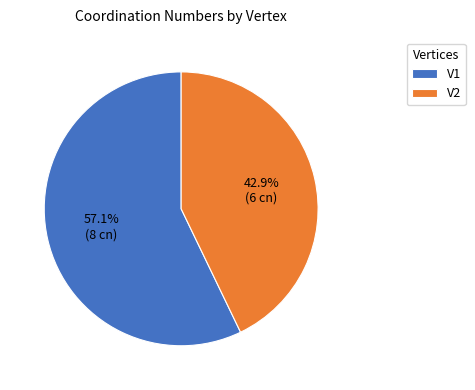

Which has a higher value, V2 or V1?

V1